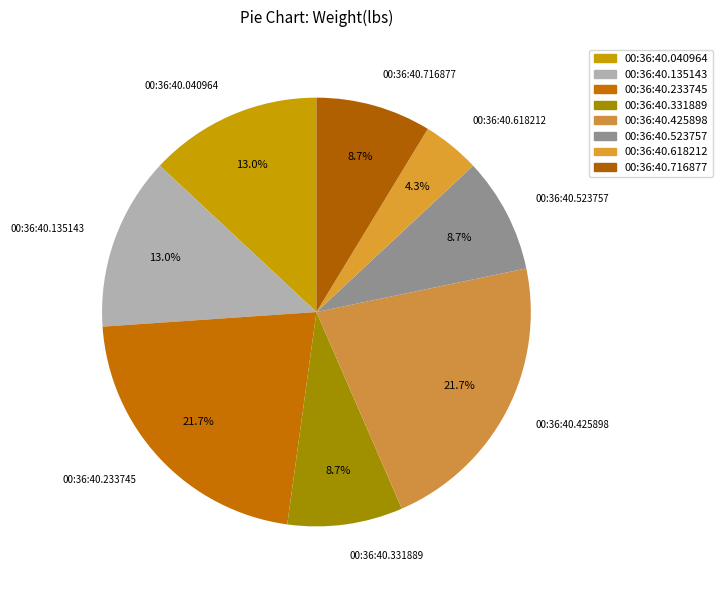

Which slice is the smallest?

00:36:40.618212